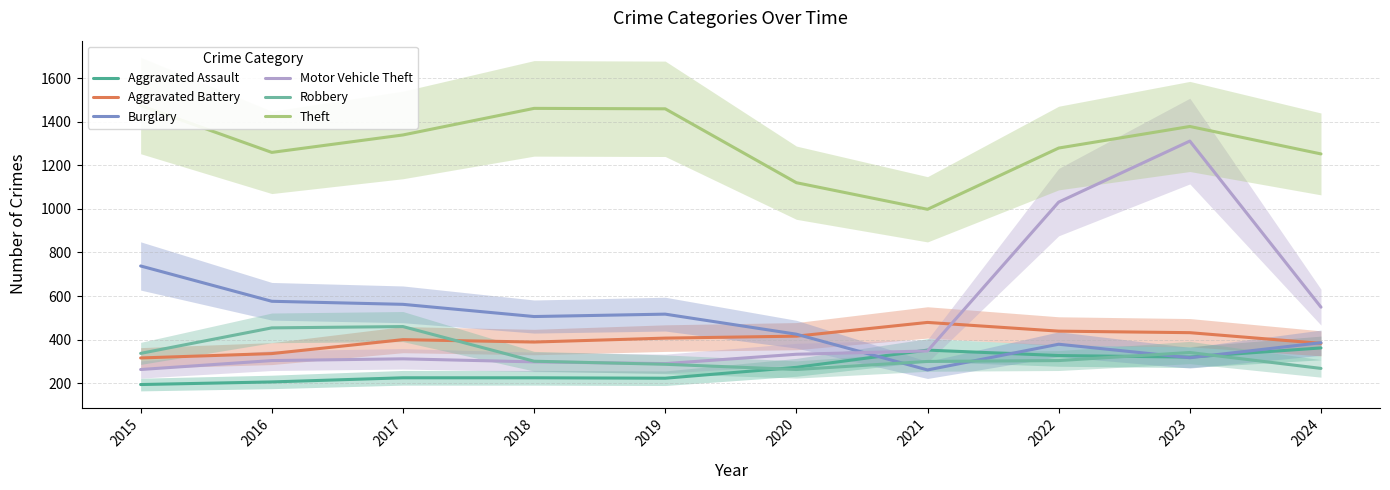

Which series changed the most between 2017 and 2024?

Motor Vehicle Theft